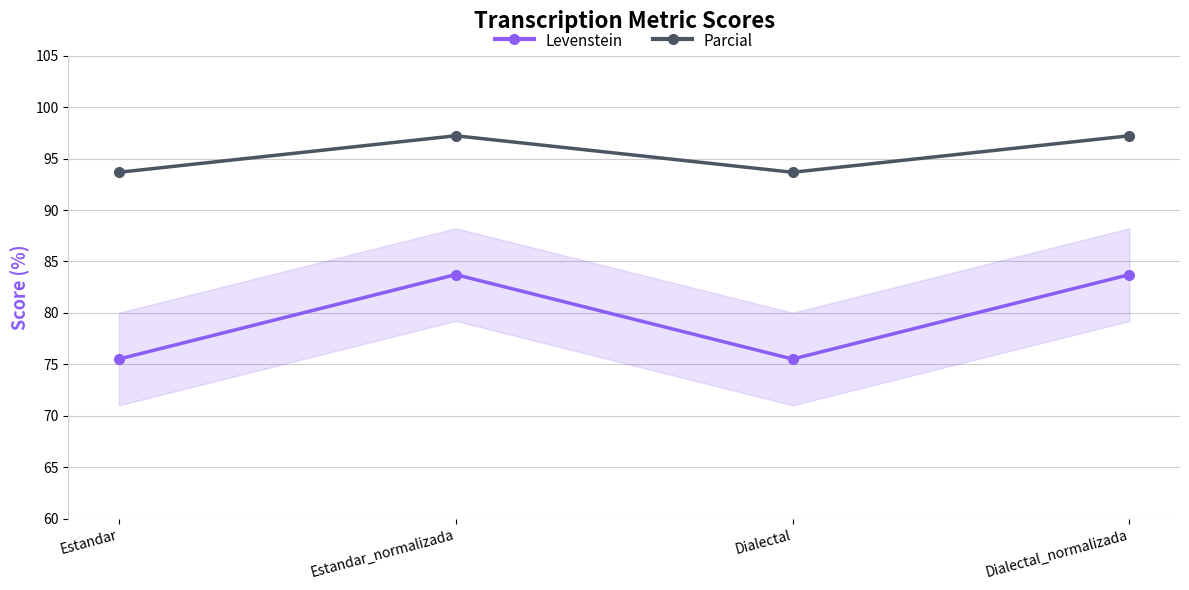

What is the greatest value displayed?

97.2